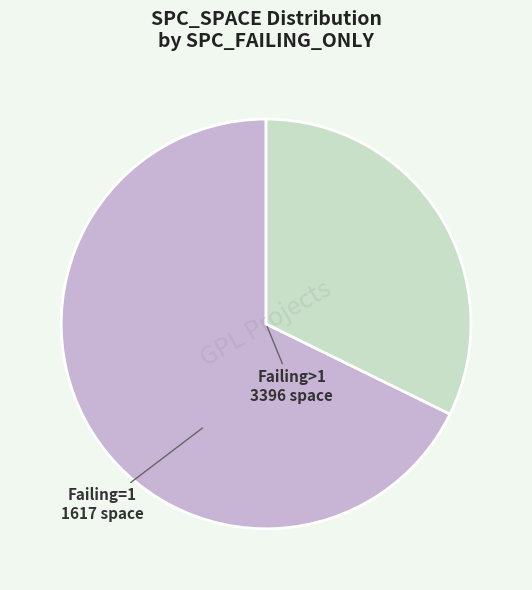

Is there any slice that represents more than half of the pie?

Yes